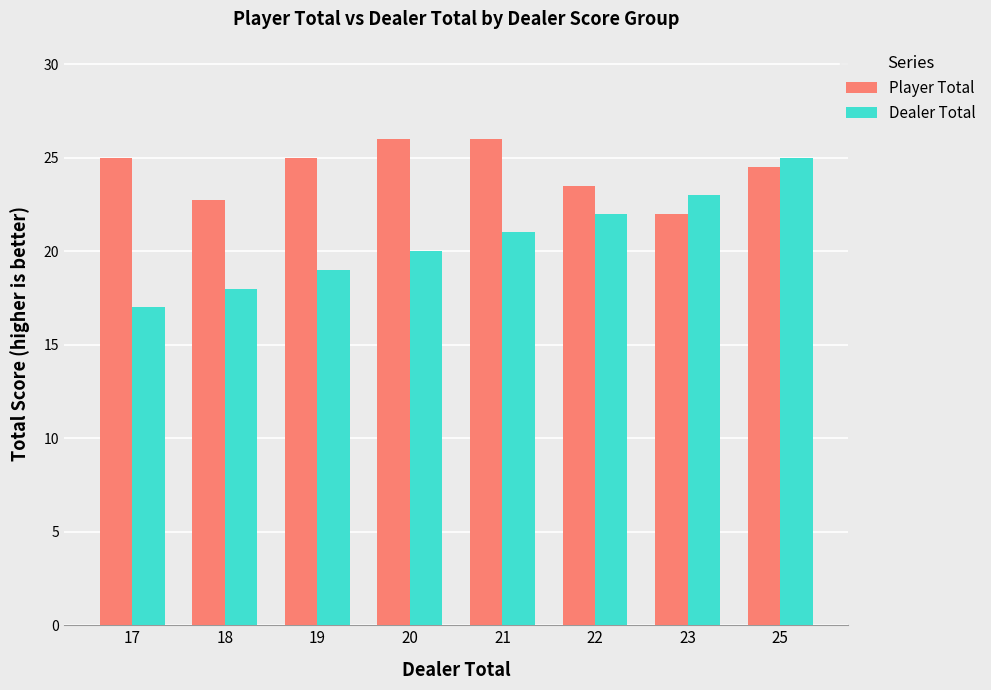

What is the highest value of the Player Total series?

26.0